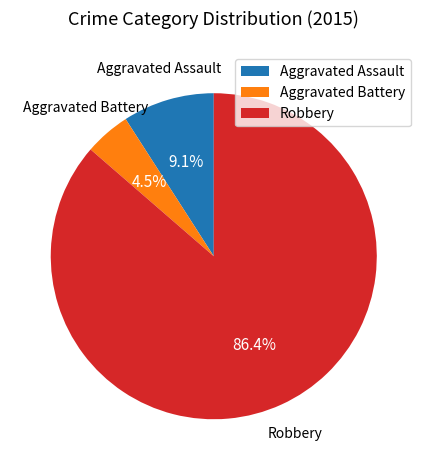

The Aggravated Assault slice represents 17% of the pie. True or false?

False